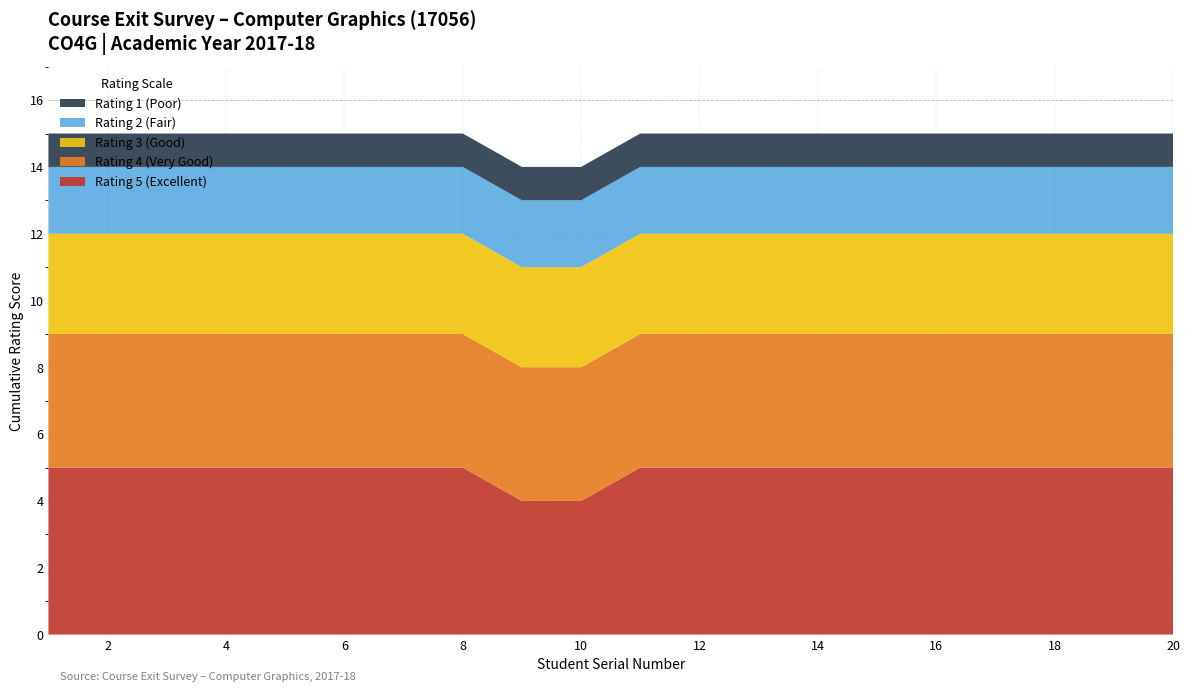

Reading left to right, list all the values displayed in this chart.

Rating 5 (Excellent): 1=5	2=5	3=5	4=5	5=5	6=5	7=5	8=5	9=4	10=4	11=5	12=5	13=5	14=5	15=5	16=5	17=5	18=5	19=5	20=5
Rating 4 (Very Good): 1=4	2=4	3=4	4=4	5=4	6=4	7=4	8=4	9=4	10=4	11=4	12=4	13=4	14=4	15=4	16=4	17=4	18=4	19=4	20=4
Rating 3 (Good): 1=3	2=3	3=3	4=3	5=3	6=3	7=3	8=3	9=3	10=3	11=3	12=3	13=3	14=3	15=3	16=3	17=3	18=3	19=3	20=3
Rating 2 (Fair): 1=2	2=2	3=2	4=2	5=2	6=2	7=2	8=2	9=2	10=2	11=2	12=2	13=2	14=2	15=2	16=2	17=2	18=2	19=2	20=2
Rating 1 (Poor): 1=1	2=1	3=1	4=1	5=1	6=1	7=1	8=1	9=1	10=1	11=1	12=1	13=1	14=1	15=1	16=1	17=1	18=1	19=1	20=1